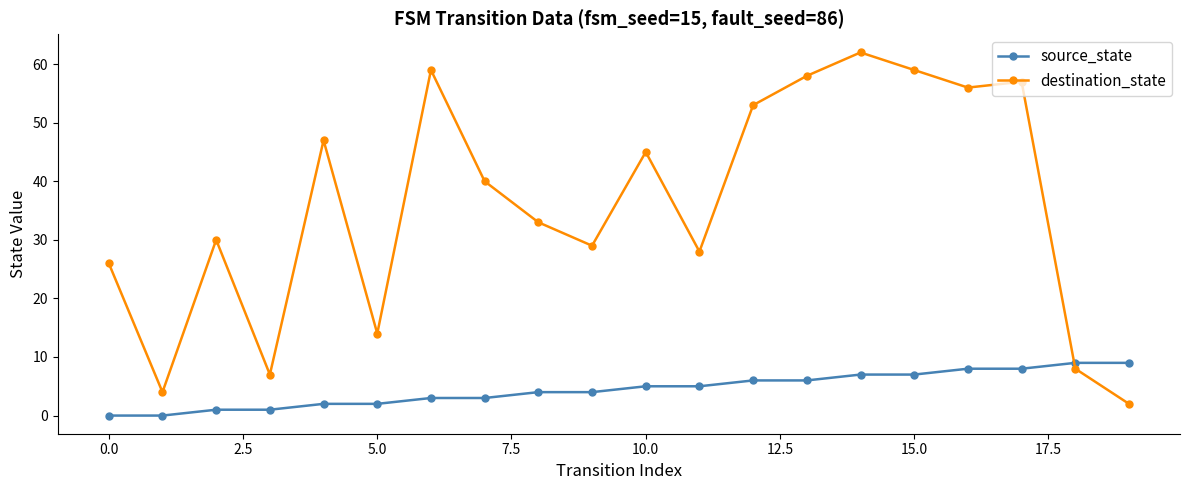

What is the value of the destination_state point at the 19th from the left?

8